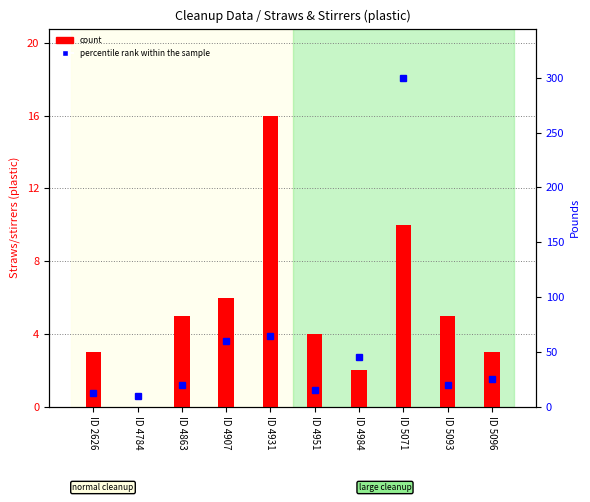

Which series changed the most between ID 4907 and ID 5071?

percentile rank within the sample